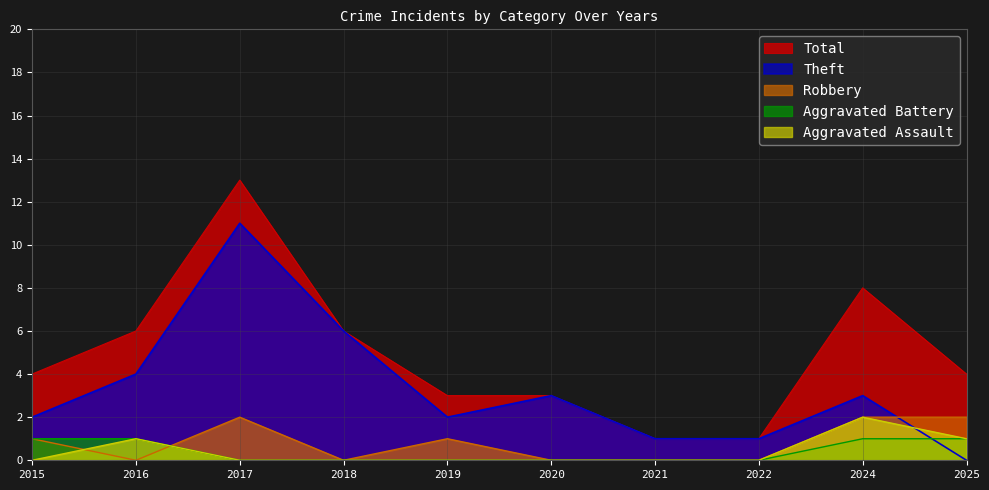

Does the chart display data point markers on the line(s)?

No